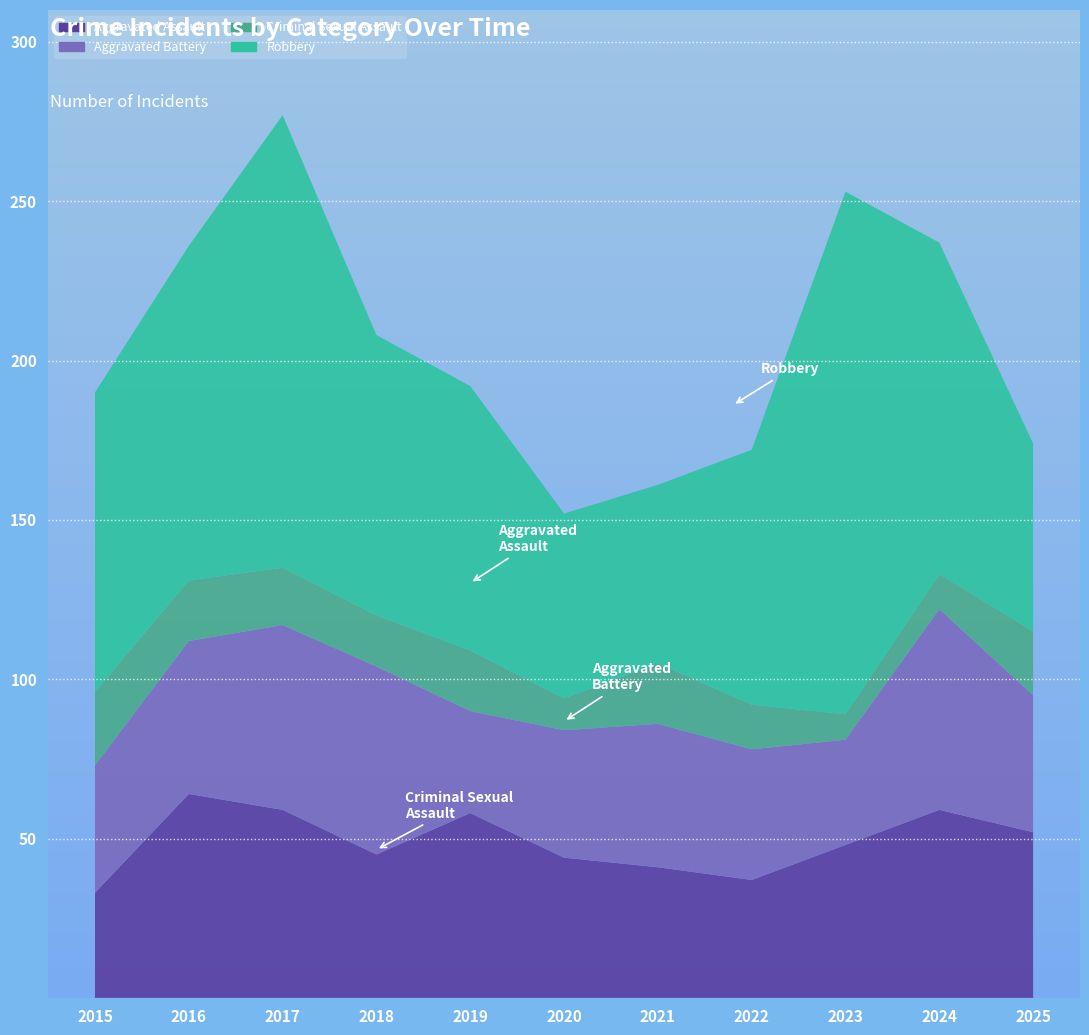

Reading left to right, extract all data points from this chart.

Aggravated Assault: 2015=33	2016=64	2017=59	2018=45	2019=58	2020=44	2021=41	2022=37	2023=48	2024=59	2025=52
Aggravated Battery: 2015=40	2016=48	2017=58	2018=59	2019=32	2020=40	2021=45	2022=41	2023=33	2024=63	2025=43
Criminal Sexual Assault: 2015=23	2016=19	2017=18	2018=16	2019=19	2020=10	2021=19	2022=14	2023=8	2024=11	2025=20
Robbery: 2015=94	2016=105	2017=142	2018=88	2019=83	2020=58	2021=56	2022=80	2023=164	2024=104	2025=59